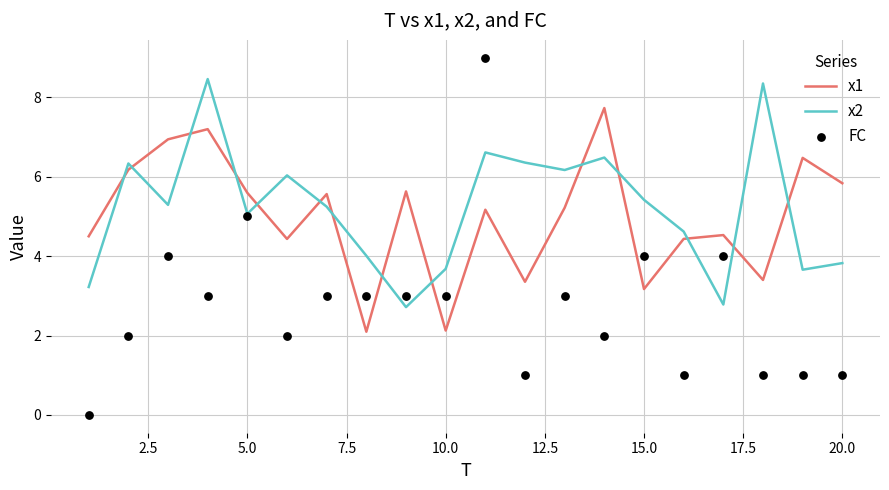

What are all the series names shown in the legend?

x1, x2, FC